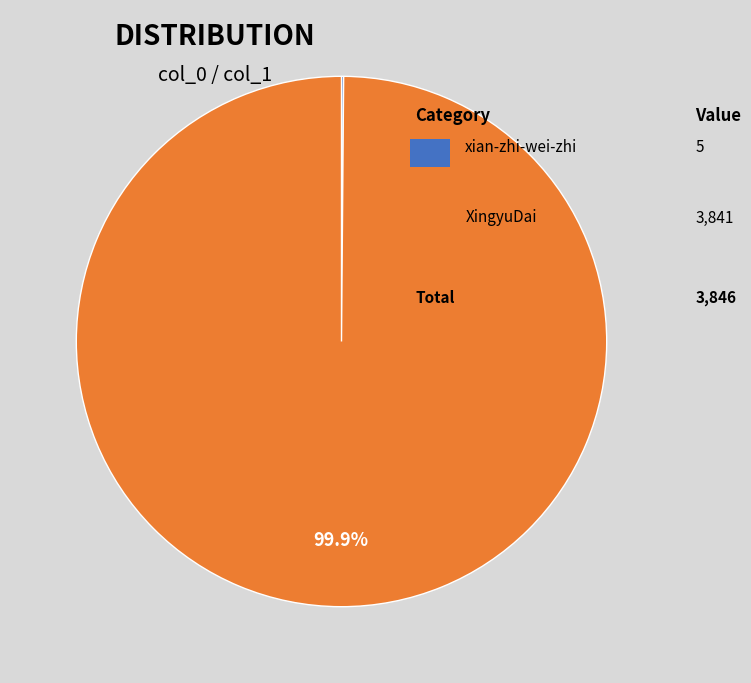

Is there any slice that represents more than half of the pie?

Yes